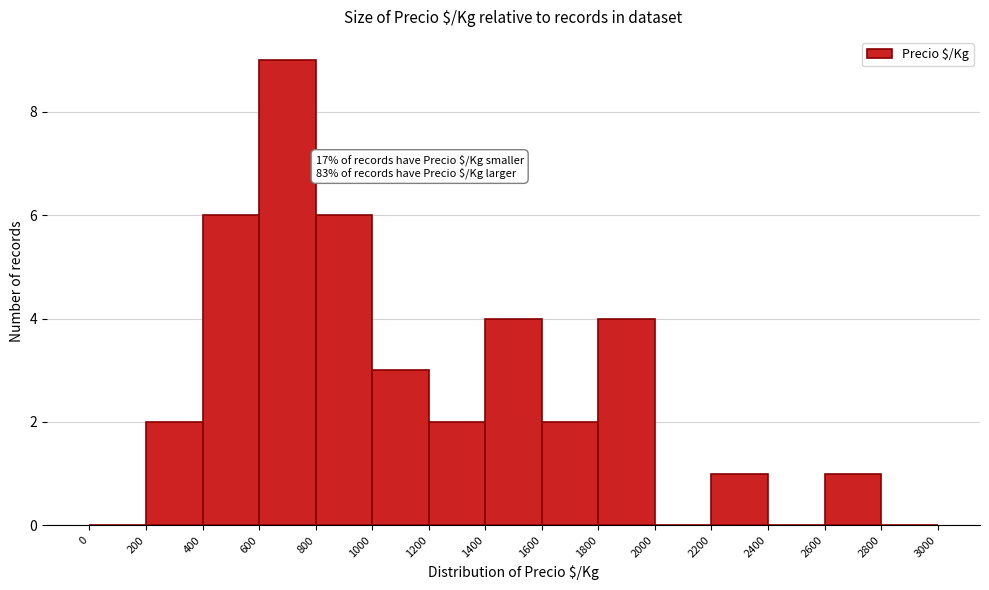

Over which range of the x-axis is the bar tallest?

600 to 800